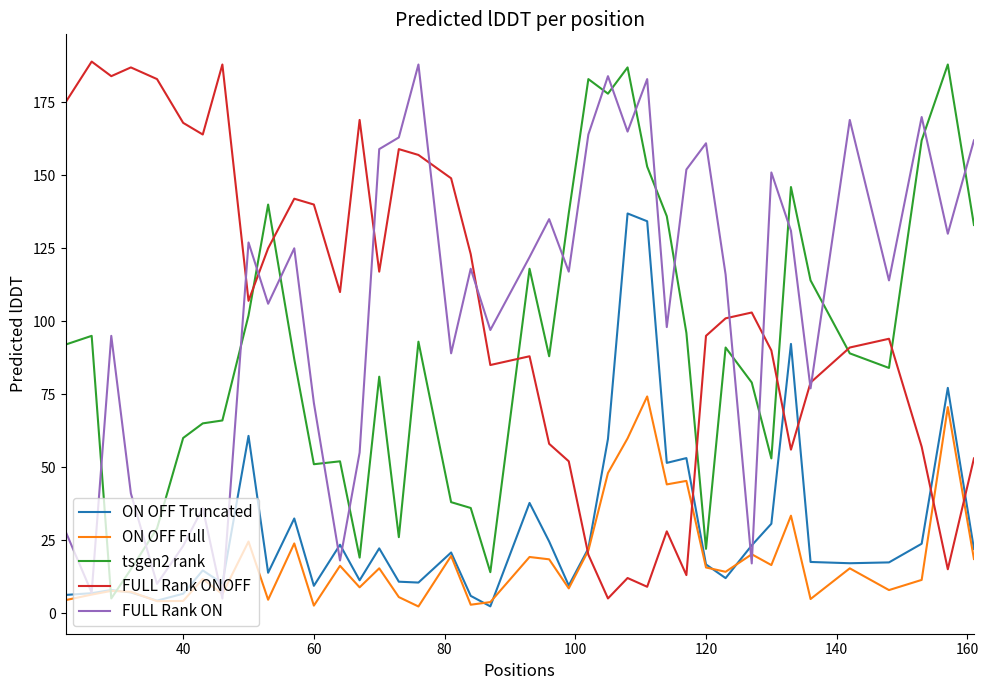

What is the highest value of the FULL Rank ON series?

188.0